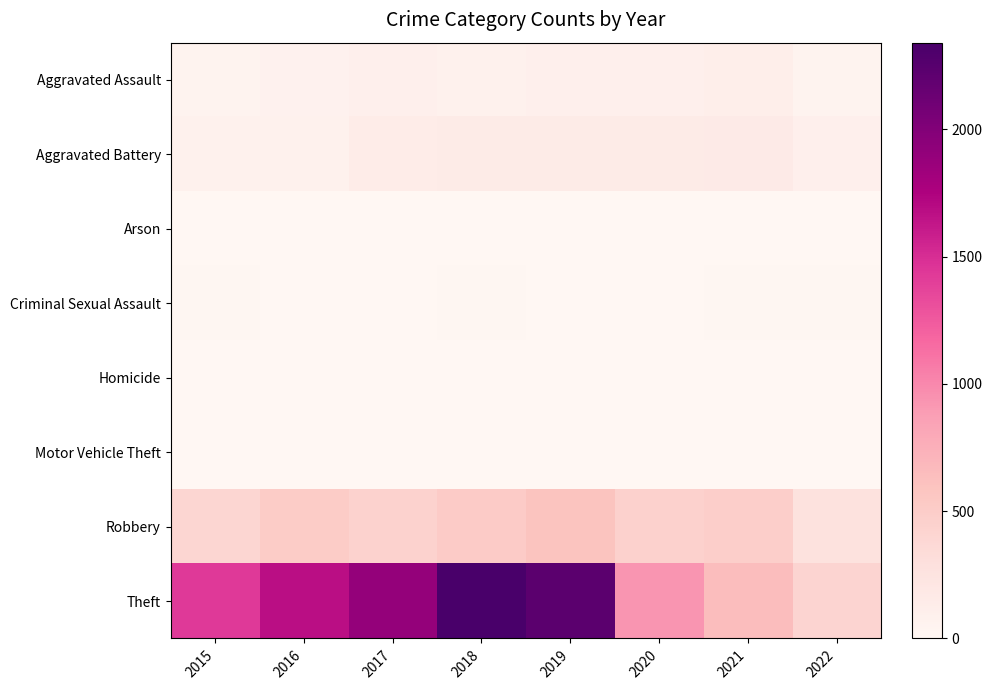

At which category does the chart reach its peak across all series?

2018